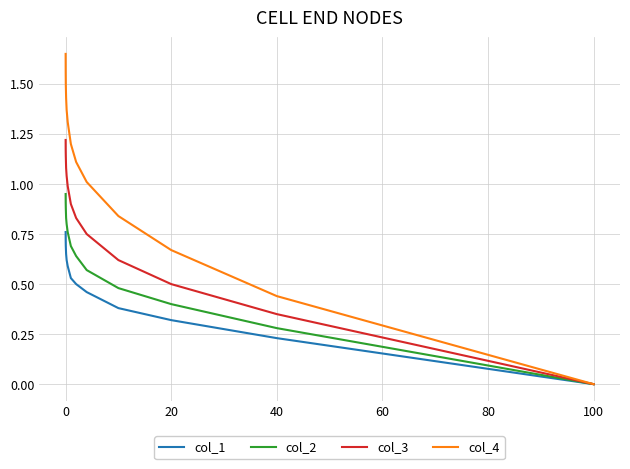

Which series has the largest total across all categories?

col_4